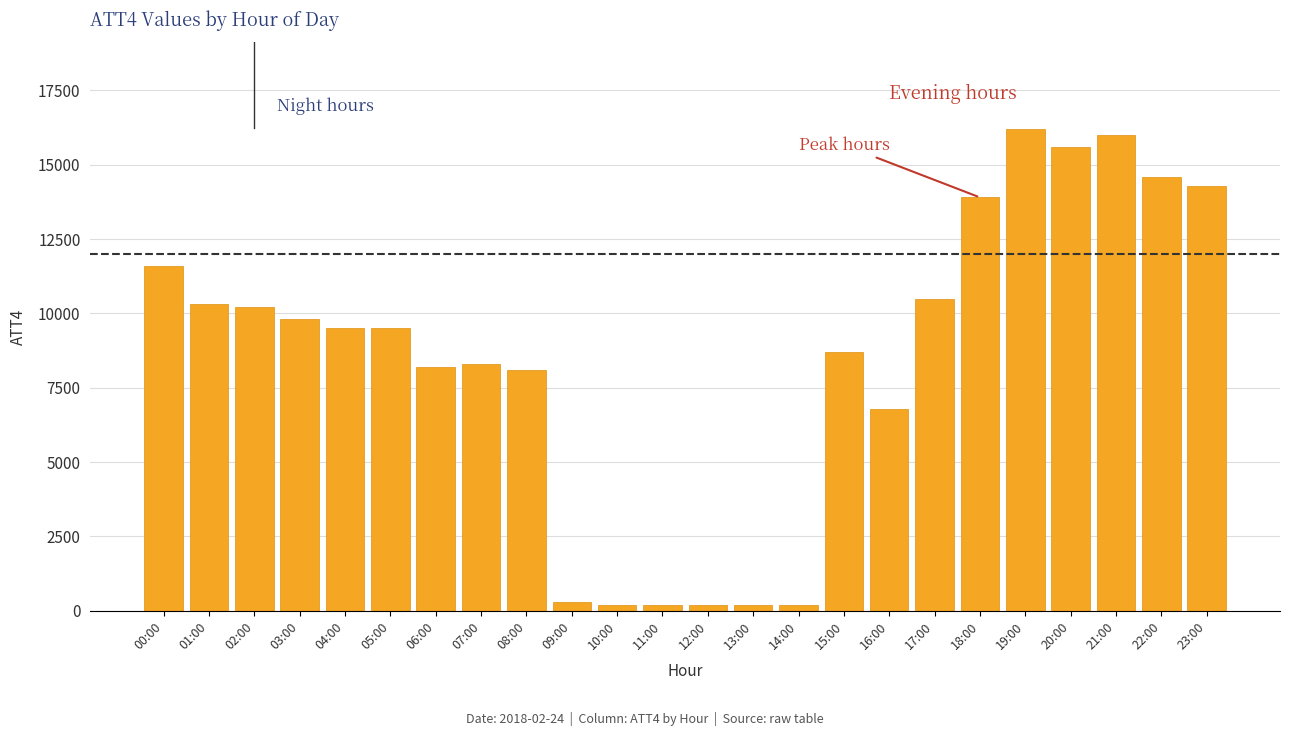

Reading right to left, extract all data points from this chart.

23:00=14300	22:00=14600	21:00=16000	20:00=15600	19:00=16200	18:00=13900	17:00=10500	16:00=6800	15:00=8700	14:00=200	13:00=200	12:00=200	11:00=200	10:00=200	09:00=300	08:00=8100	07:00=8300	06:00=8200	05:00=9500	04:00=9500	03:00=9800	02:00=10200	01:00=10300	00:00=11600